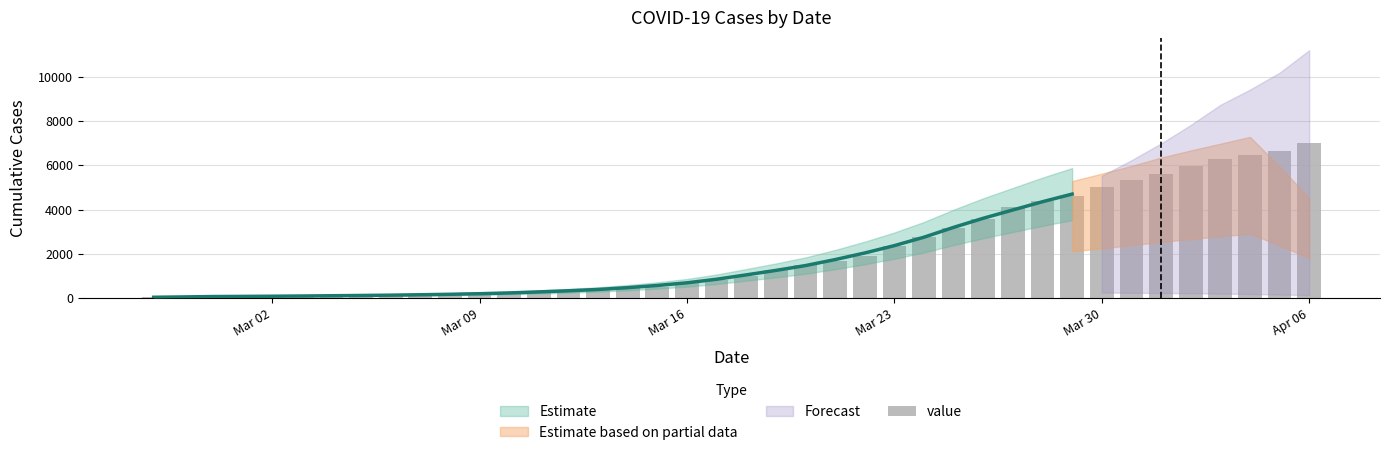

Reading left to right, what are all the values shown in this chart?

64	68	69	76	87	95	108	119	138	146	167	197	226	269	320	398	452	523	677	816	993	1261	1505	1686	1908	2344	2752	3165	3589	4125	4399	4625	5025	5314	5617	5947	6295	6460	6657	6995